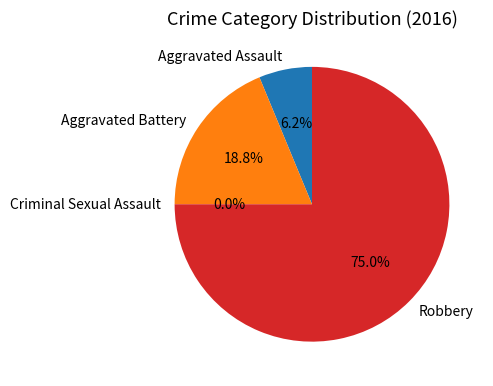

Which slice is the smallest?

Criminal Sexual Assault